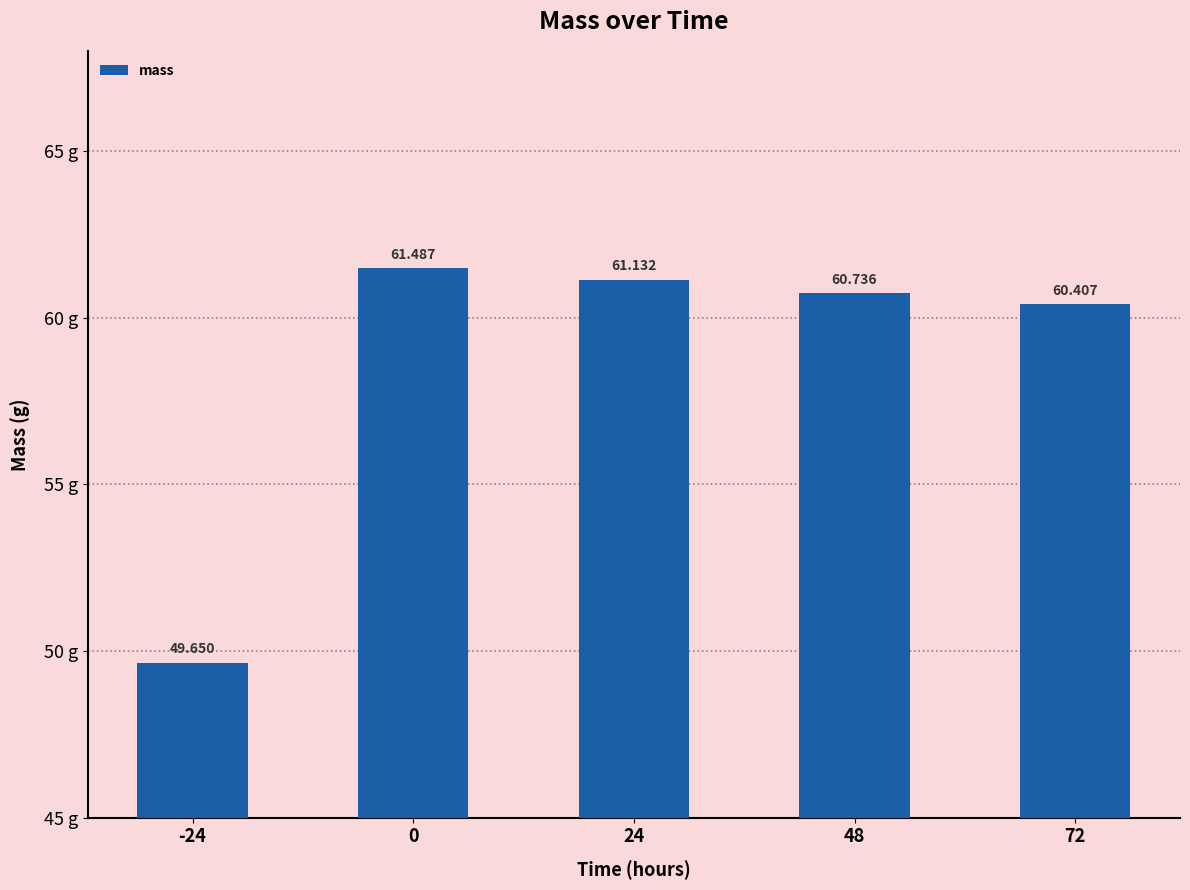

How many values exceed 60?

4